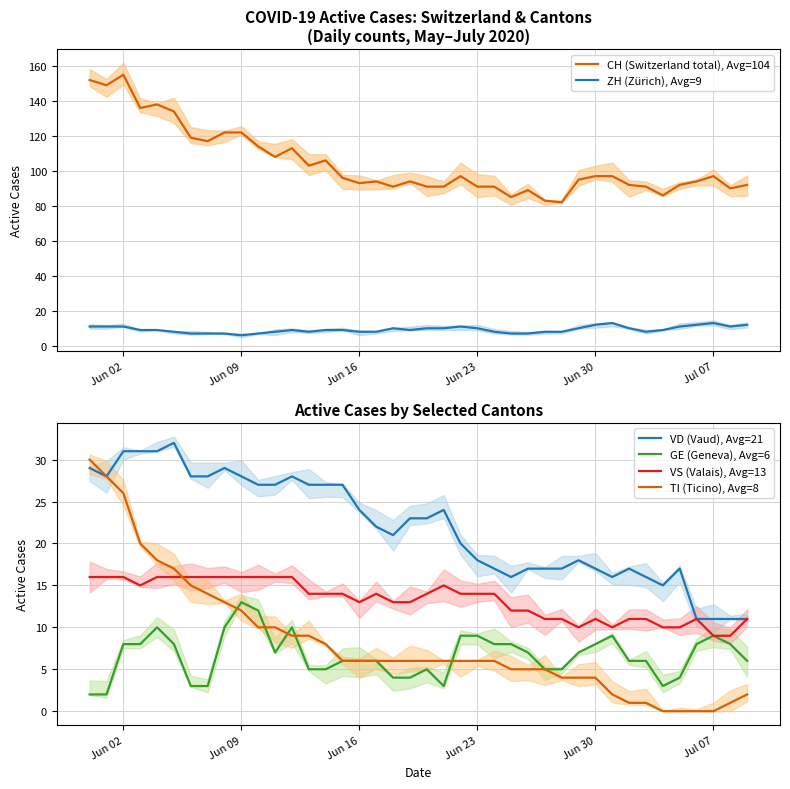

True or false: TI (Ticino), Avg=8 has a value of 26 at Jun 02.

True